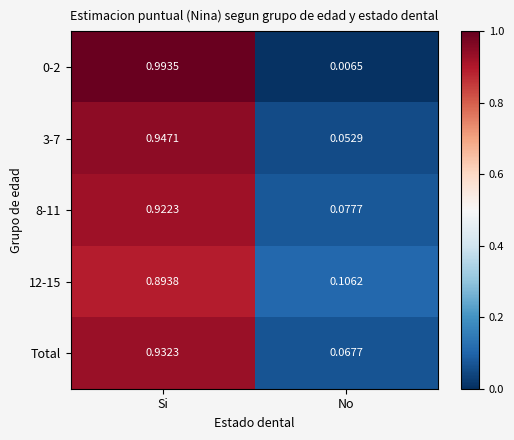

At which label does 3-7 reach its peak?

Si